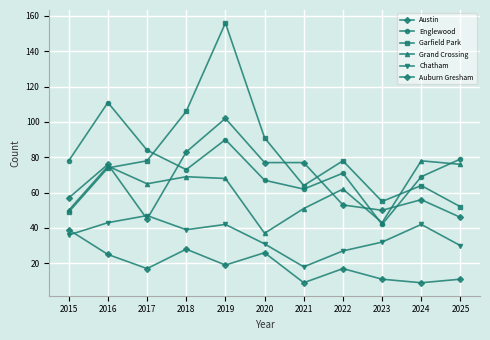

How many interior local peaks does the Garfield Park series have?

3